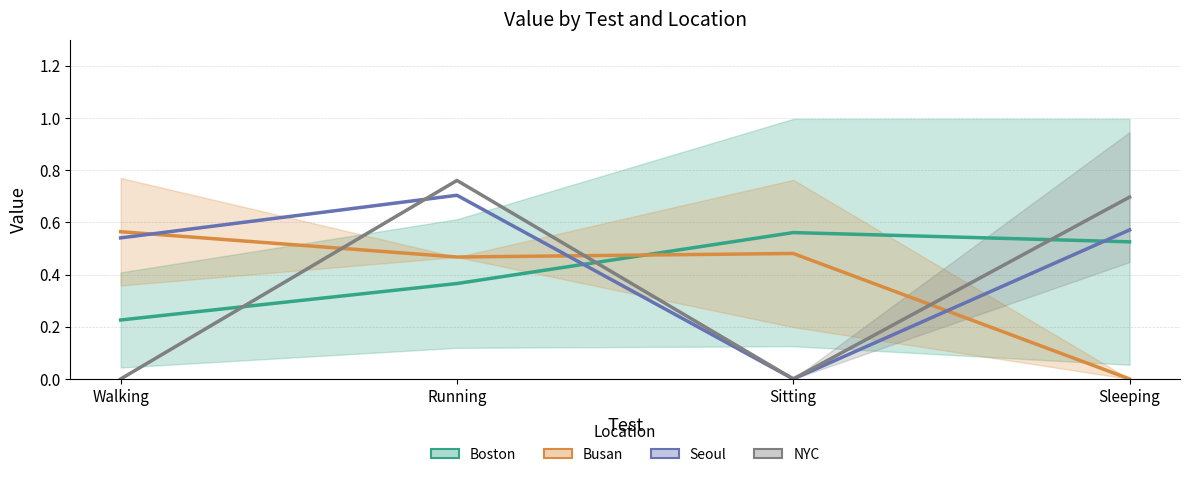

What are all the series names shown in the legend?

Boston, Busan, Seoul, NYC